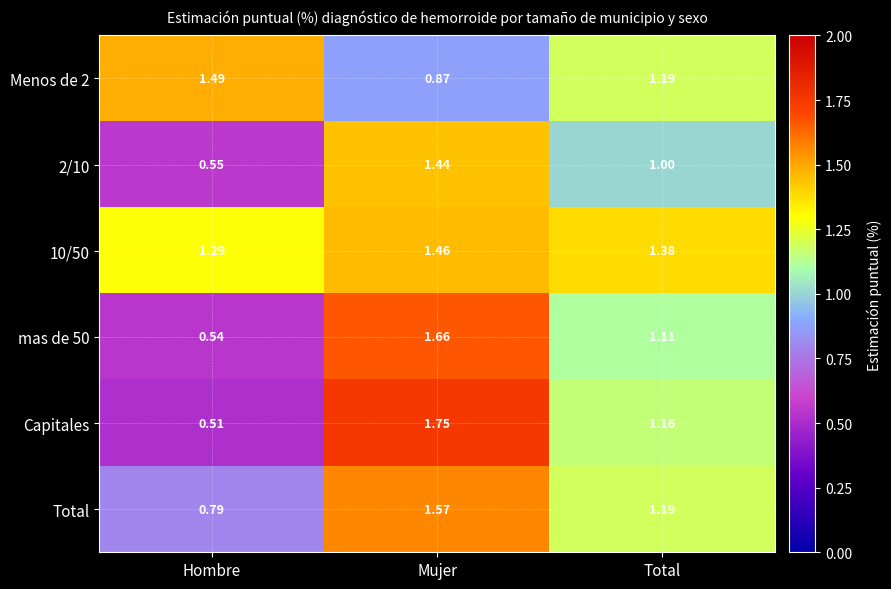

Between Mujer and Total, which series saw the biggest shift?

Capitales